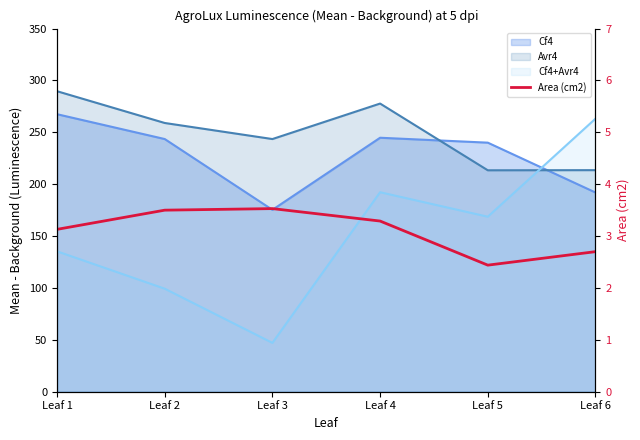

How many interior local valleys (lower than both neighbors) does the data have?

1